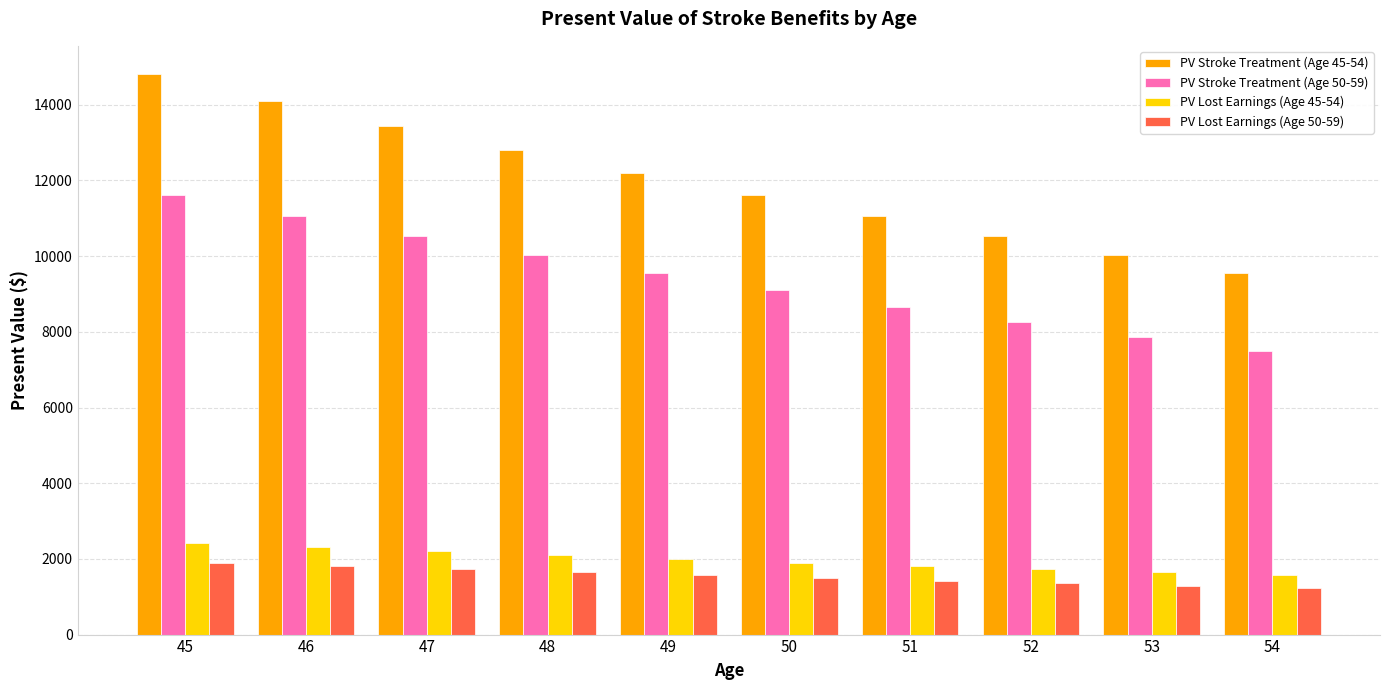

What is the value of the PV Stroke Treatment (Age 50-59) bar at the 2nd from the left?

11055.5